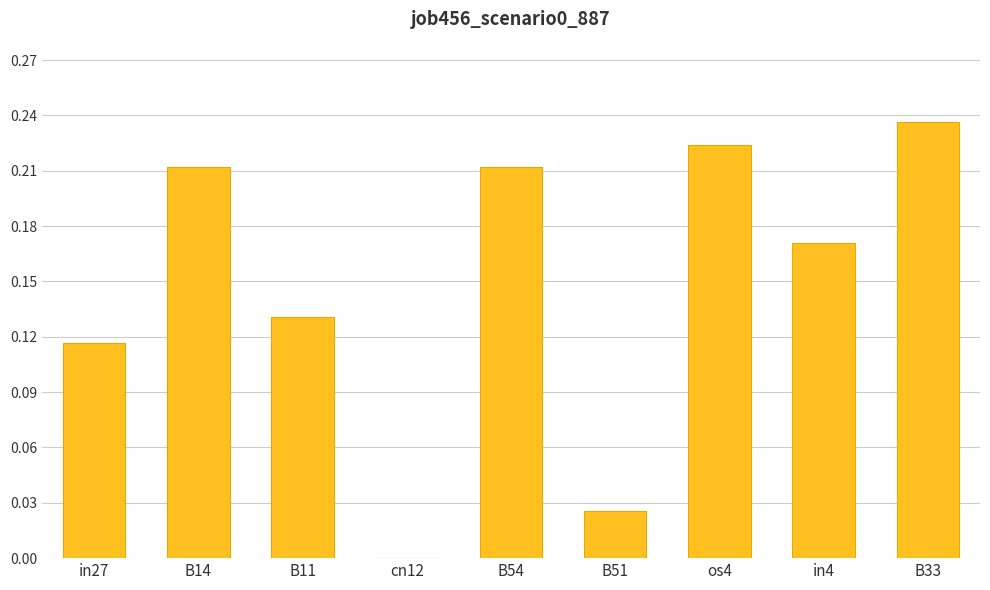

Which category has the highest value across all series?

B33